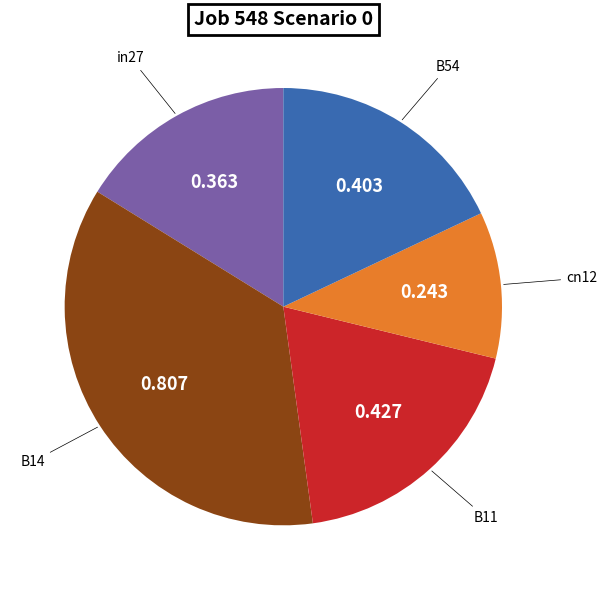

Count the number of slices in the pie.

5